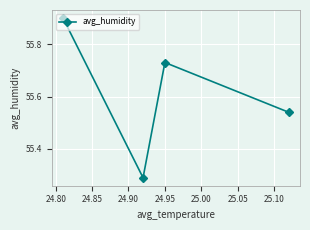

What is the sum of all values?

222.5